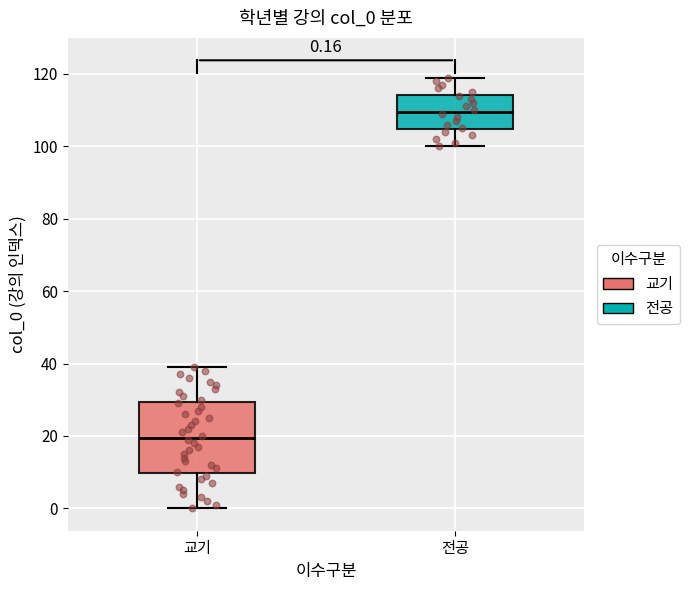

Which box is the tallest, from its lower edge to its upper edge?

교기